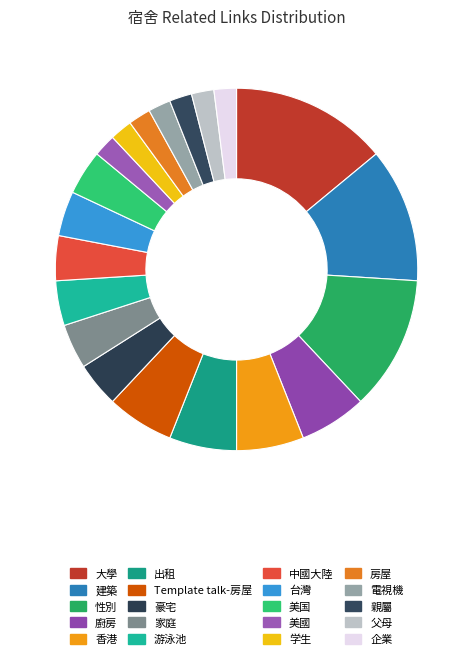

True or false: 游泳池 accounts for 1% of the total.

False